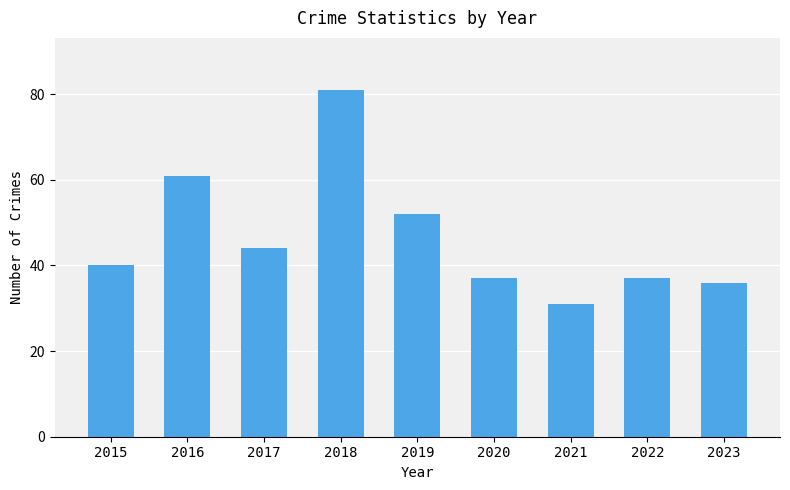

What is the value of the 7th bar from the left?

31